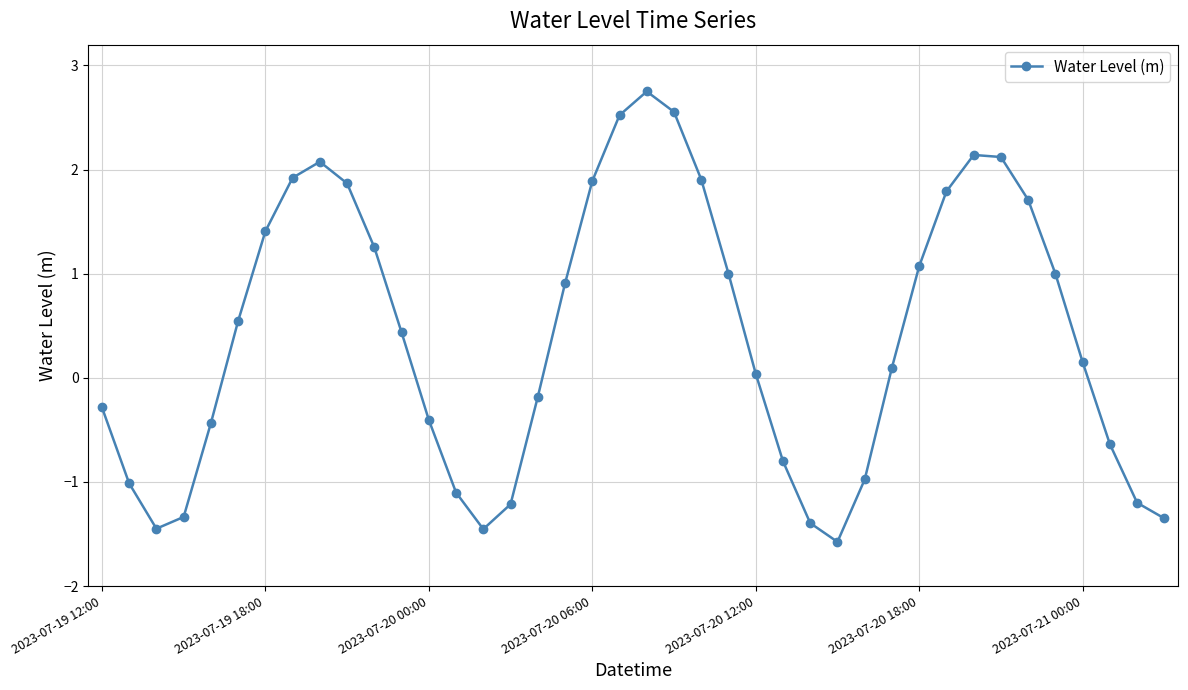

What is the difference between the second highest and second lowest values?

4.0